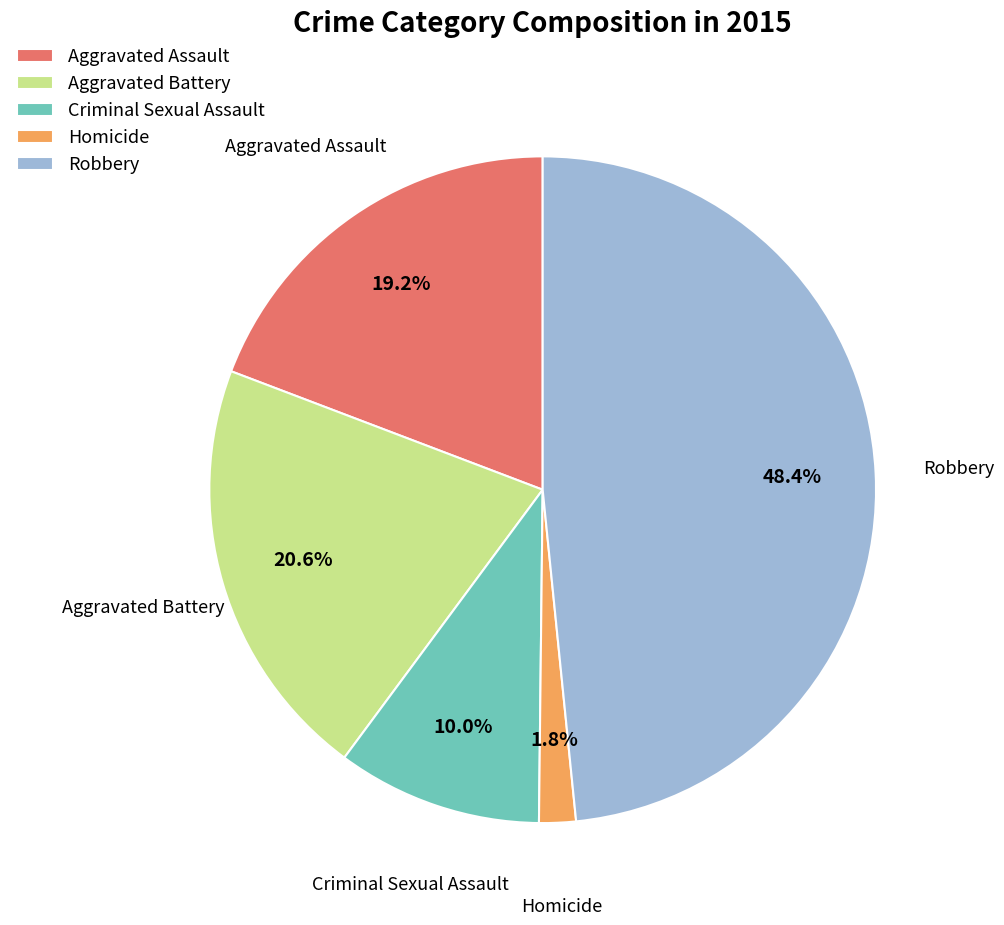

Does Robbery account for over 50% of the chart?

No